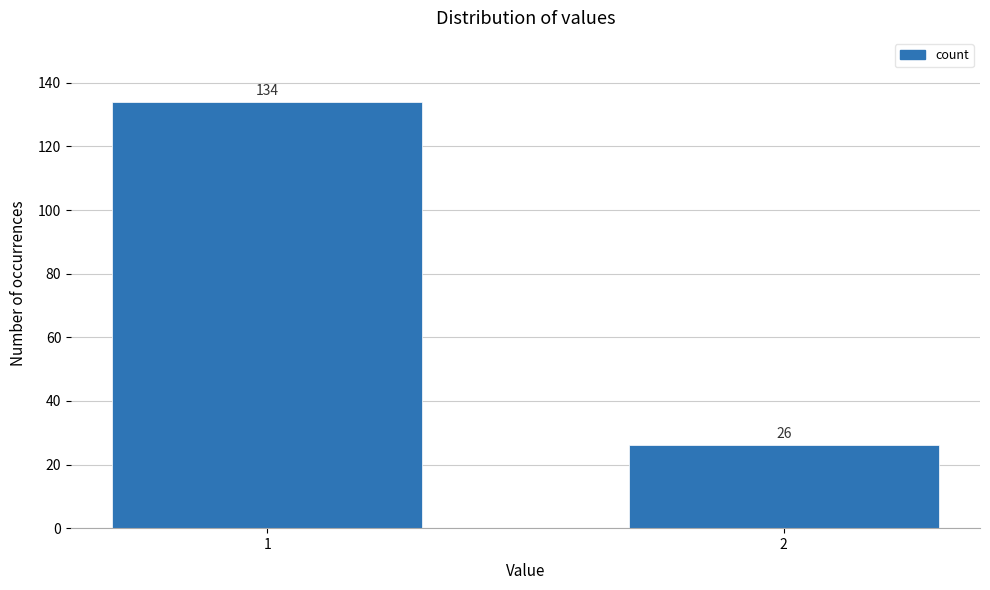

Reading left to right, transcribe all the data shown in this chart.

134	26